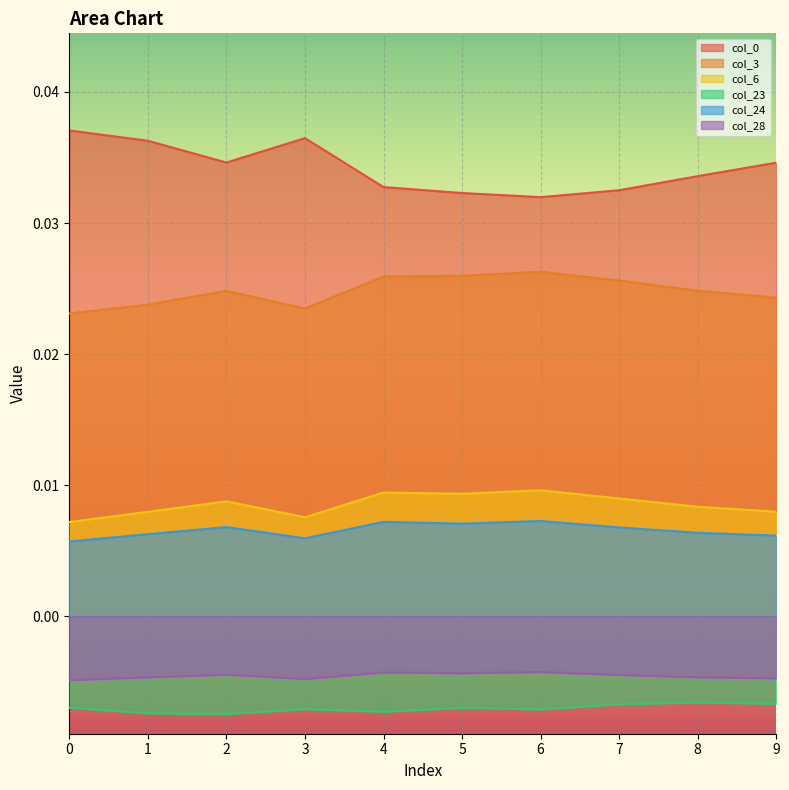

True or false: col_3 has a value of 0.0 at 2.

True